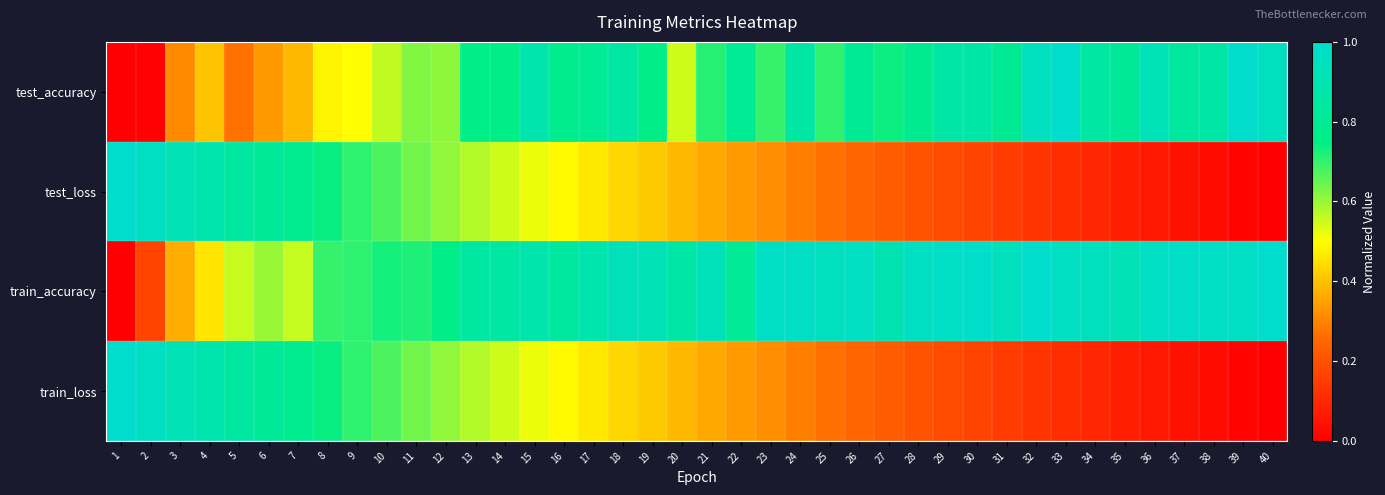

At which category does the chart reach its peak across all series?

33